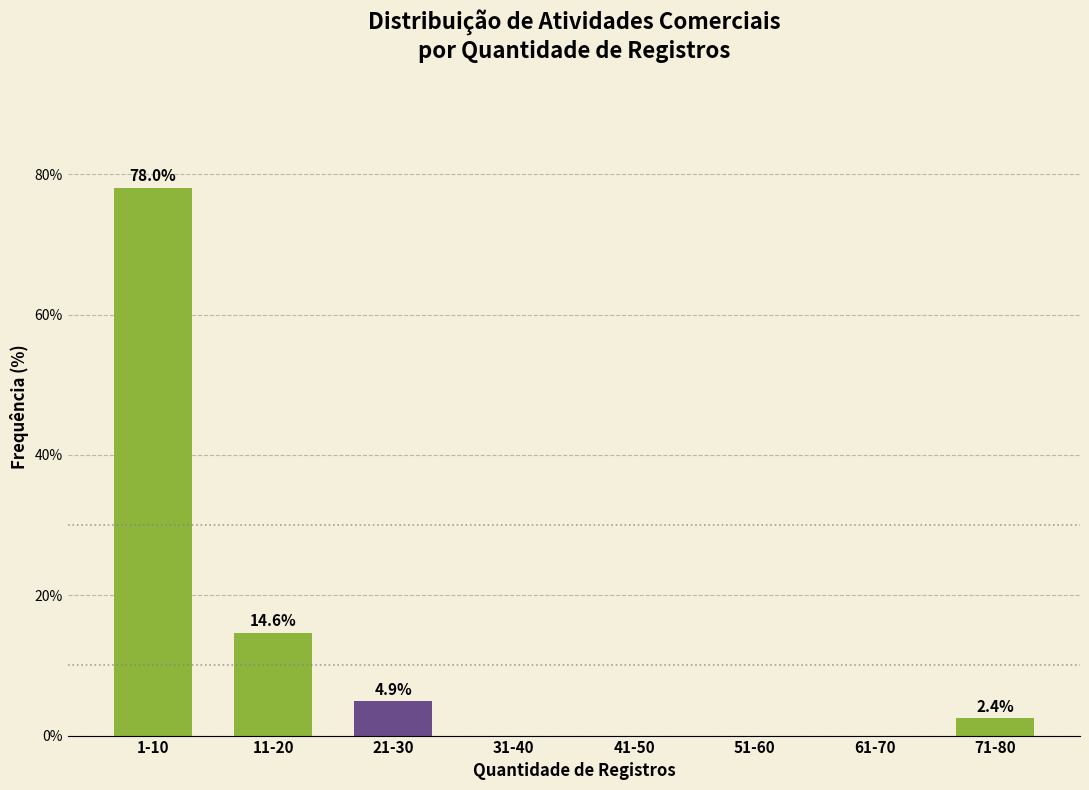

Reading right to left, transcribe all the data shown in this chart.

71-80=2.4	61-70=0.0	51-60=0.0	41-50=0.0	31-40=0.0	21-30=4.9	11-20=14.6	1-10=78.0